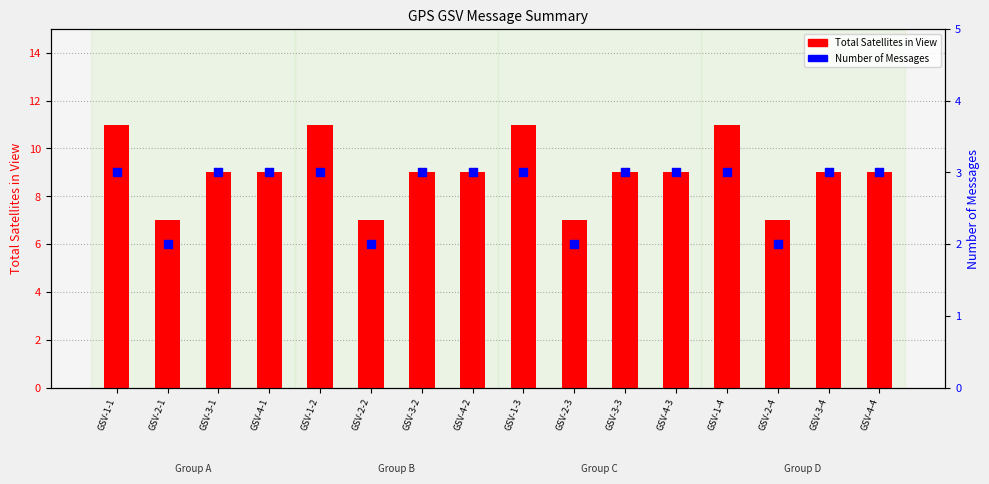

Is the value of Total Satellites in View at GSV-3-2 greater than the value of Number of Messages at GSV-4-2?

Yes